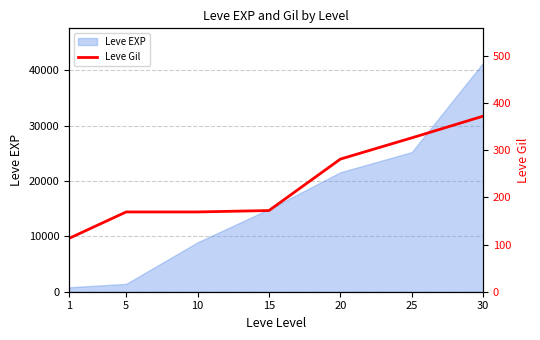

The value of Leve EXP at 30 is 22990. True or false?

False